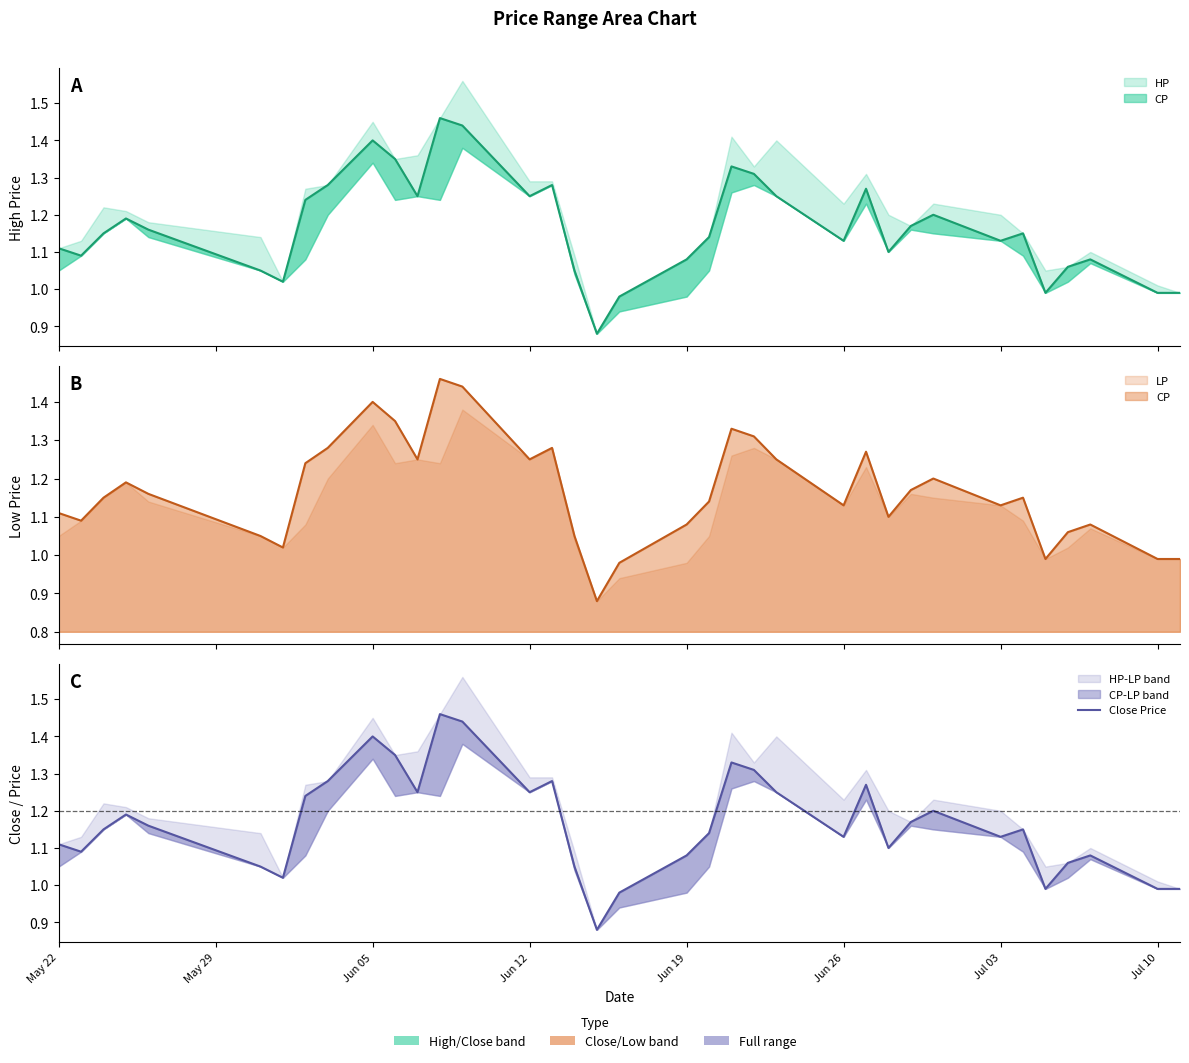

Is it true that the value at 18 is 1.4?

False